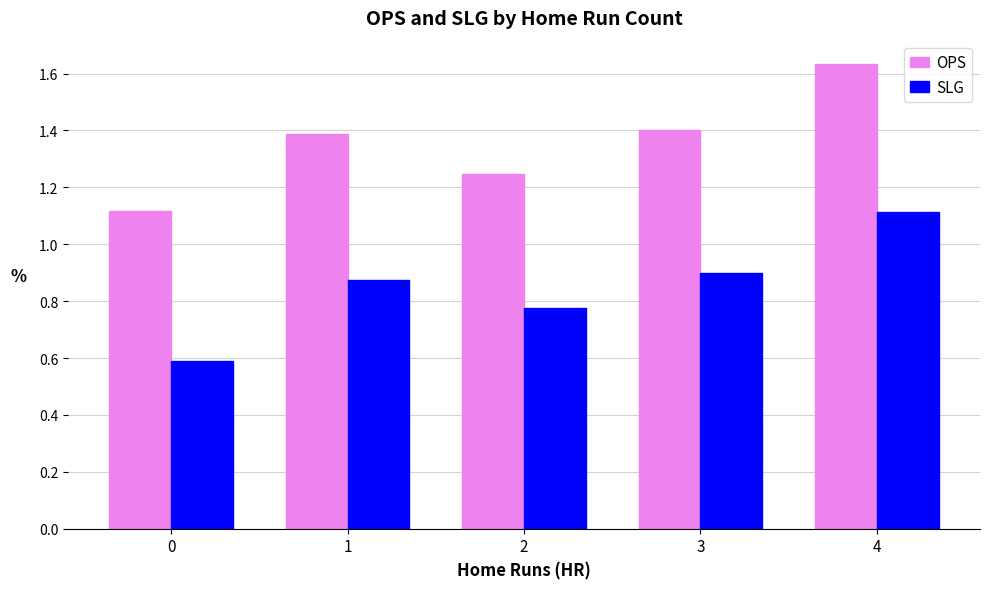

Rank the categories by OPS value from lowest to highest.

0, 2, 1, 3, 4